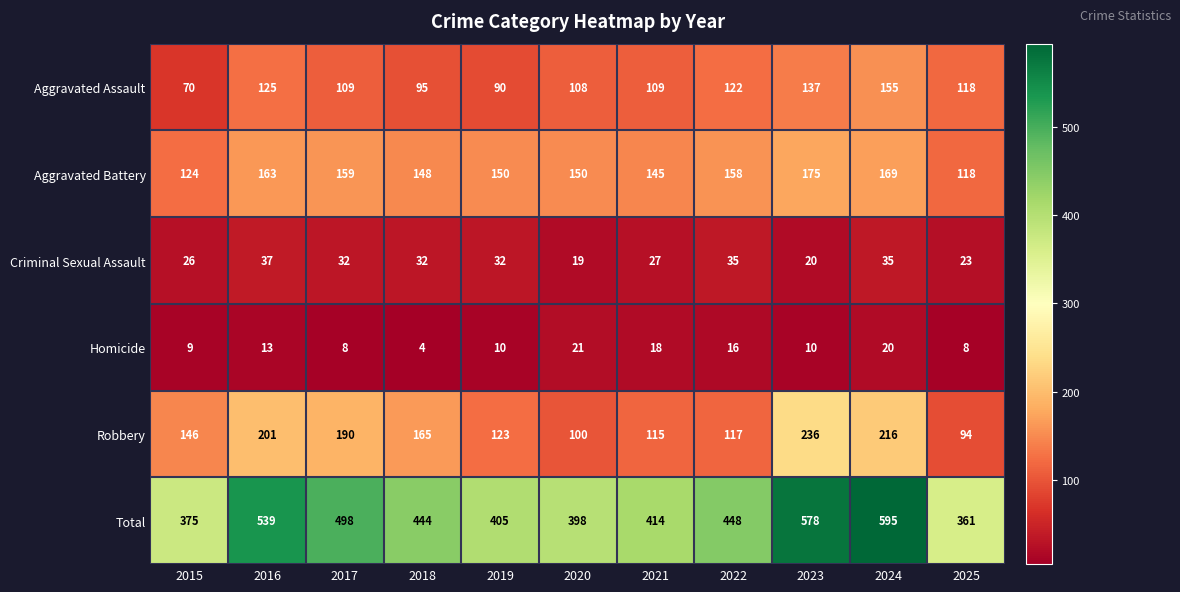

What is the minimum value shown in the chart?

4